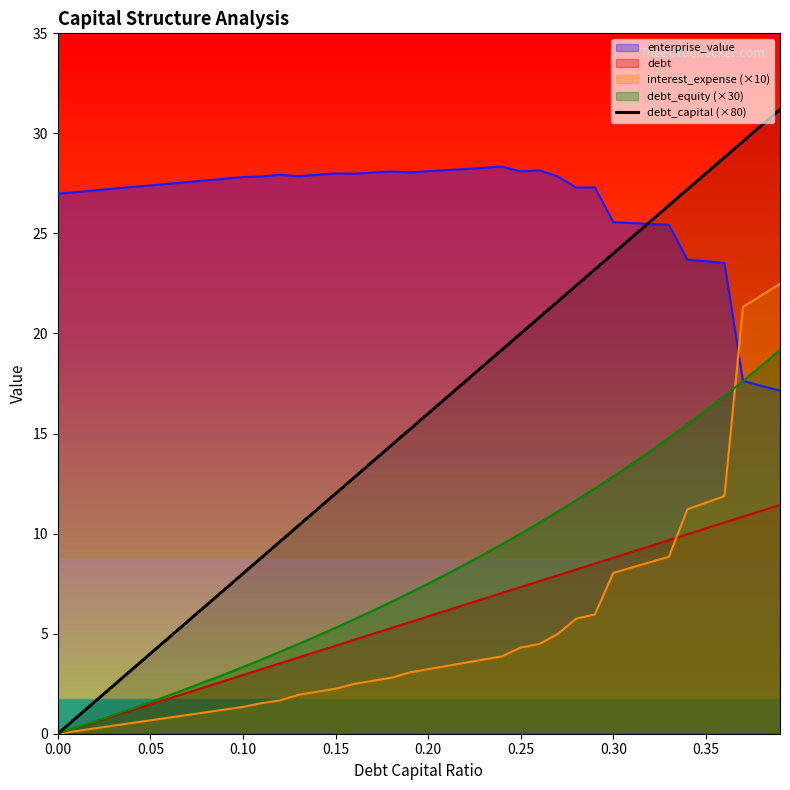

What is the spread (max minus min) of values at 0.15?

25.8